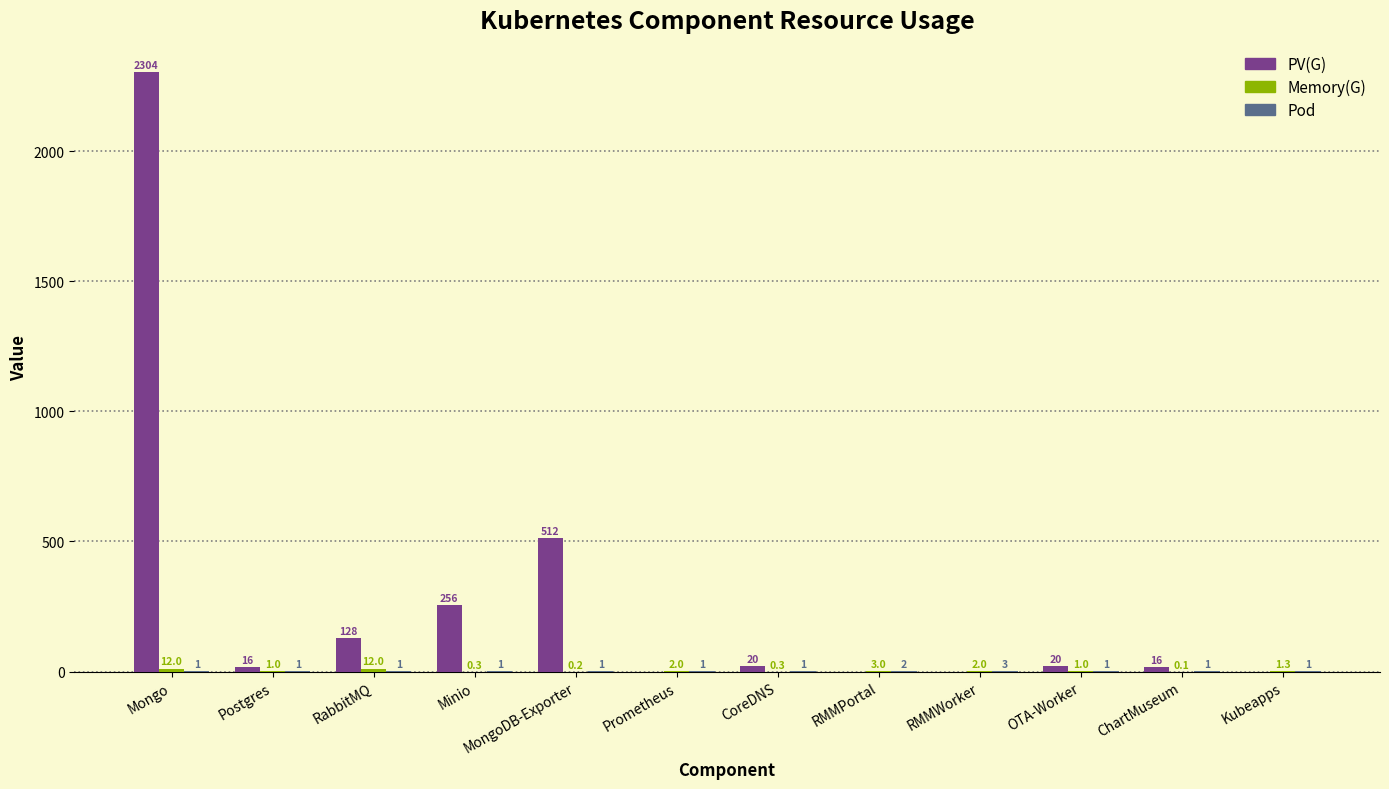

Are the bars grouped side by side (vs. stacked)?

Yes